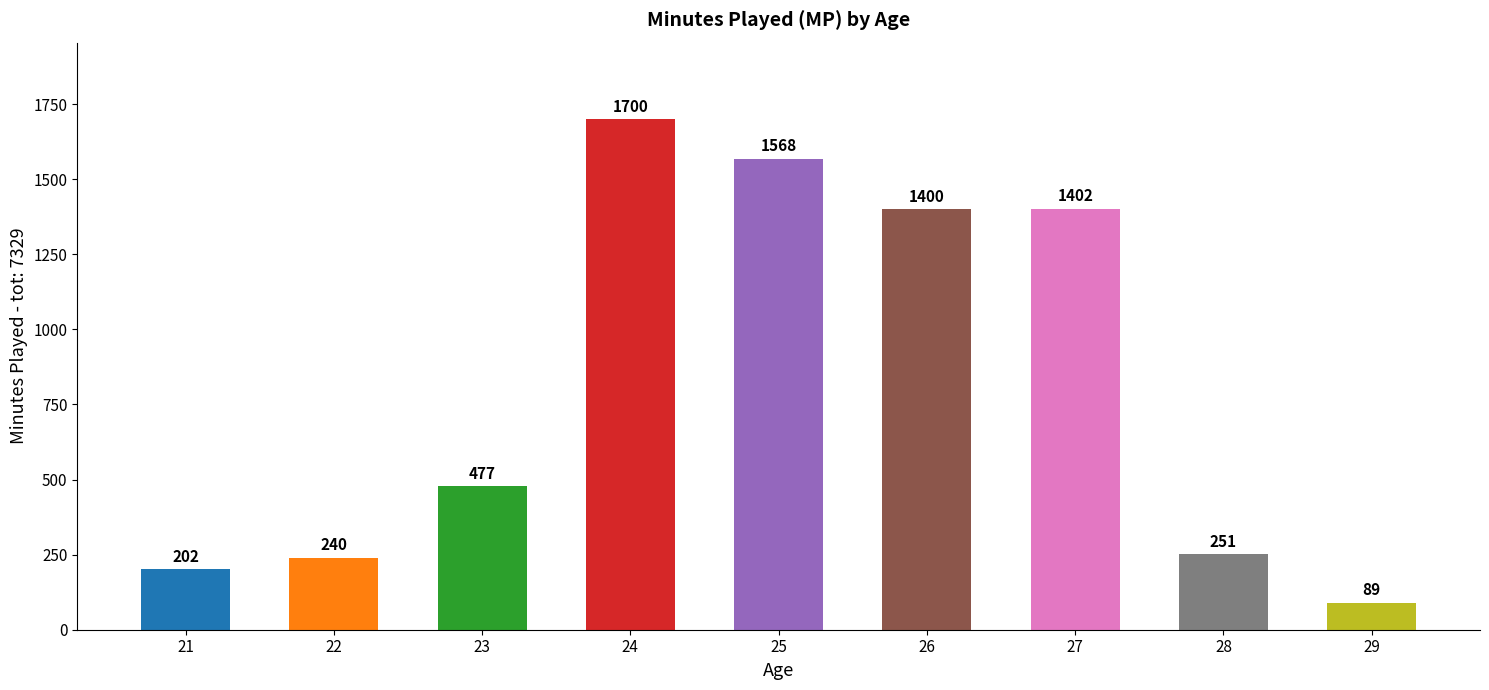

What is the change in value from 26 to 28?

-1149